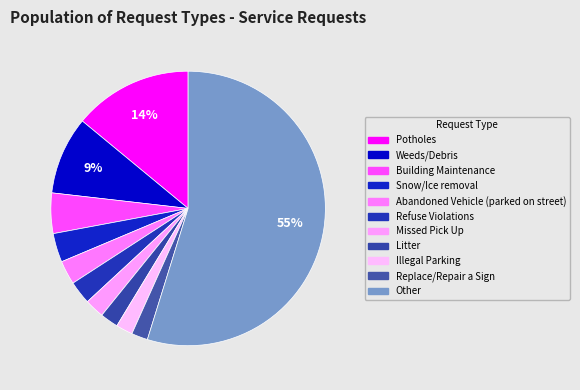

Count the number of slices in the pie.

11